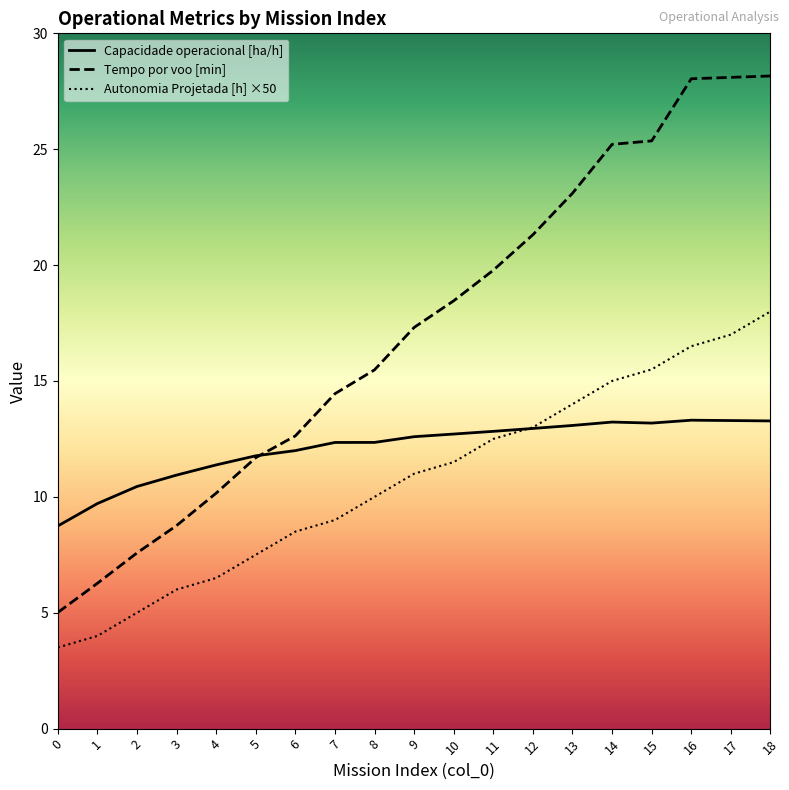

What is the sum of all Capacidade operacional [ha/h] values?

230.1